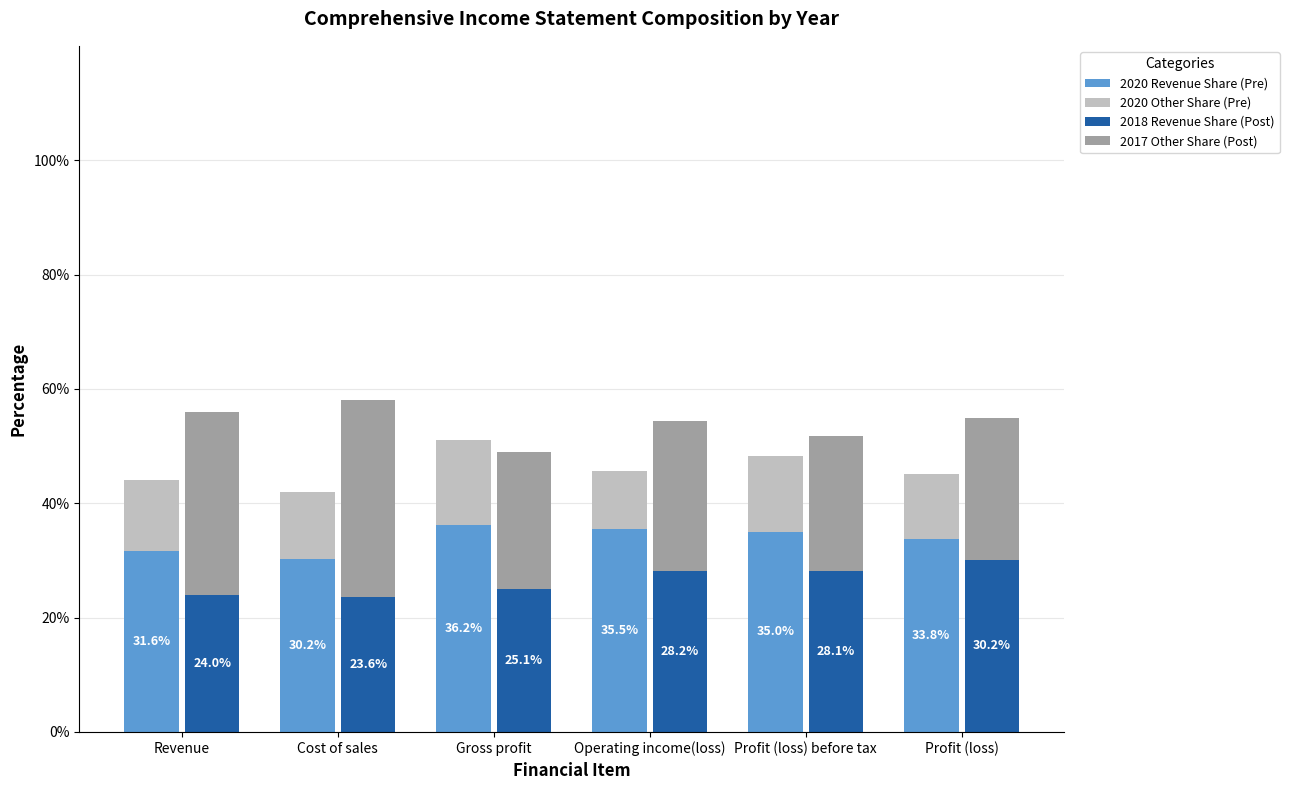

Between Revenue and Operating income(loss), which is larger?

Operating income(loss)